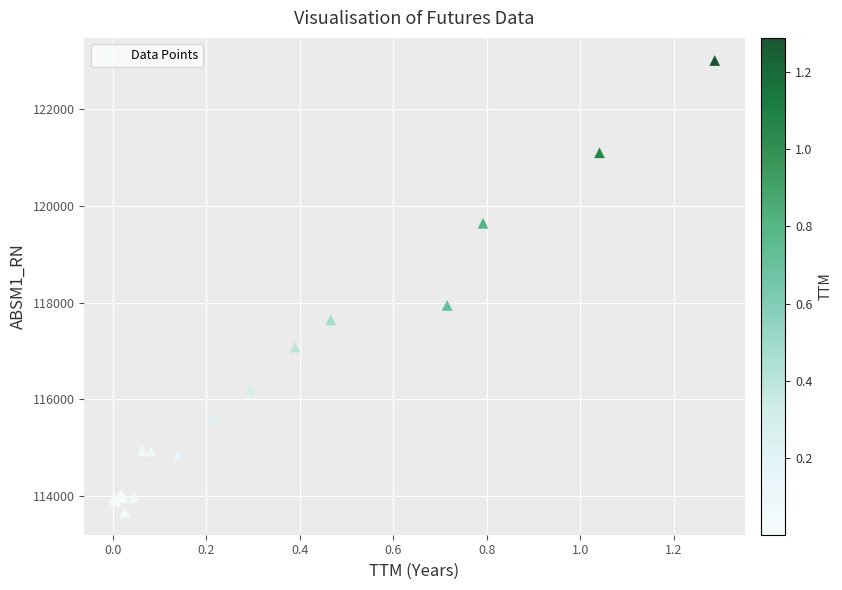

What Y value in the scatter plot is closest to 118338?

117943.8